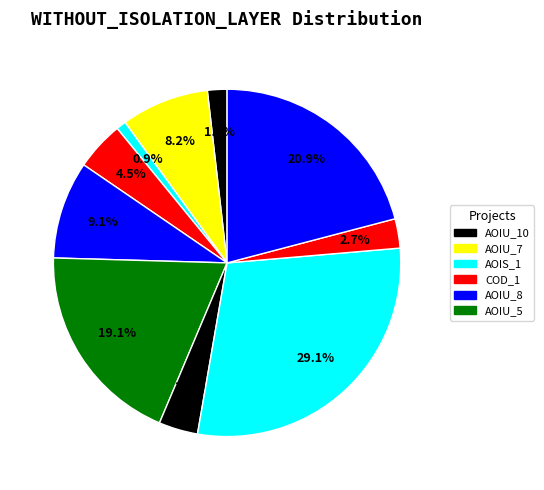

Which slice is the smallest?

CreditWorthiness.Account.AOIS_1